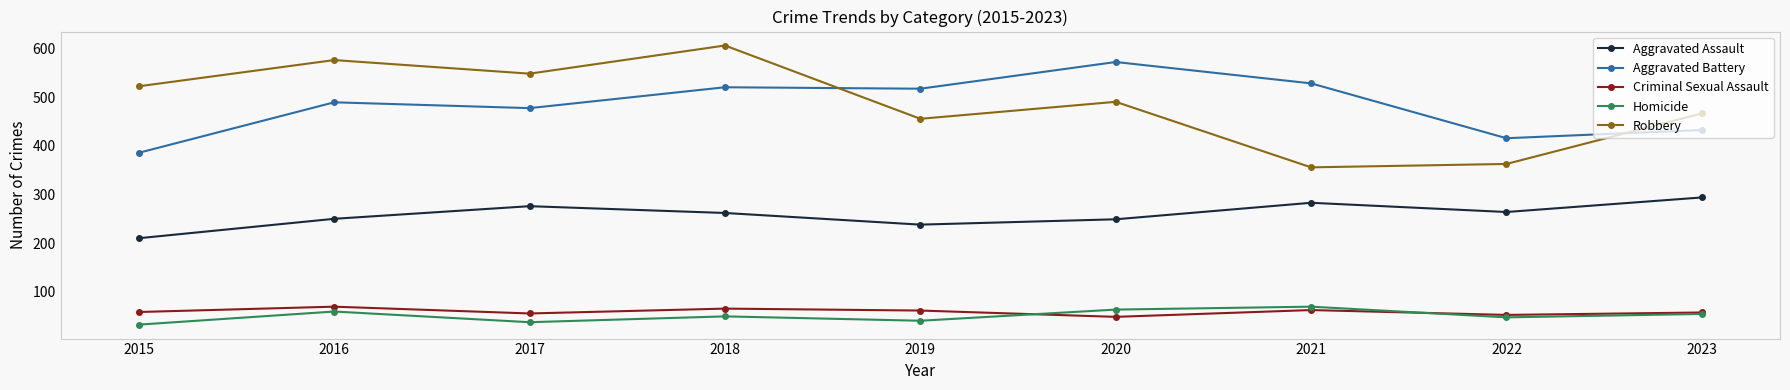

At which category is the sum across all series the highest?

2018